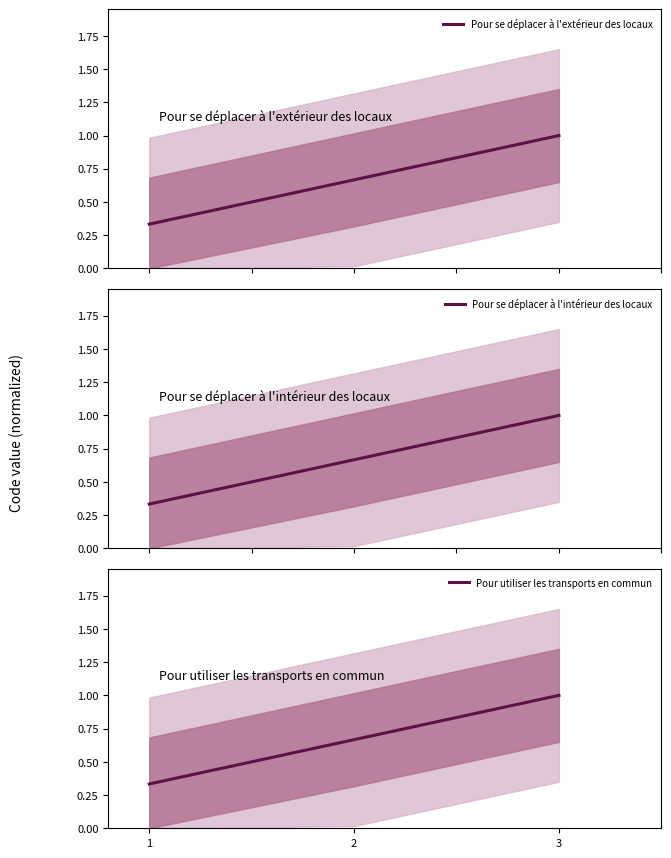

Which category has the highest value in the Pour se déplacer à l'intérieur des locaux series?

3